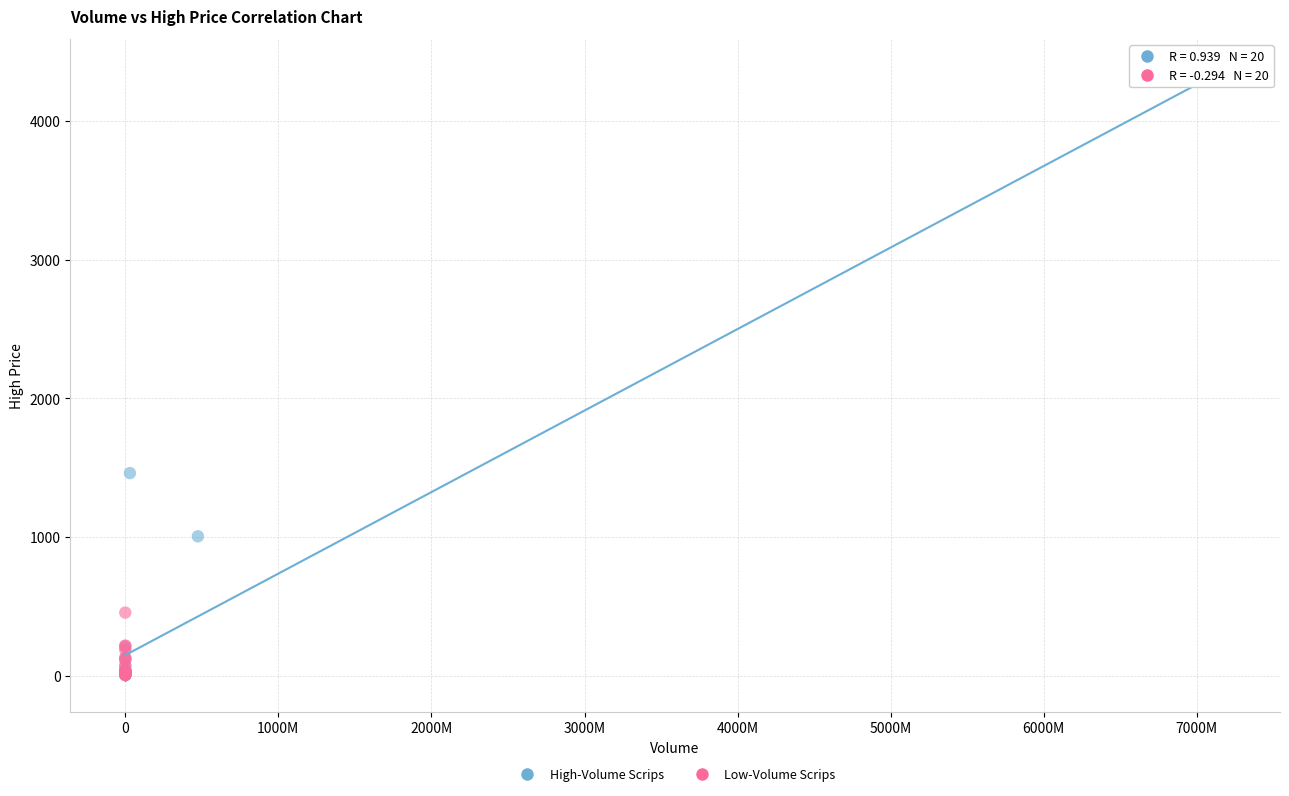

Which series has the largest Y range (max minus min)?

High-Volume Scrips